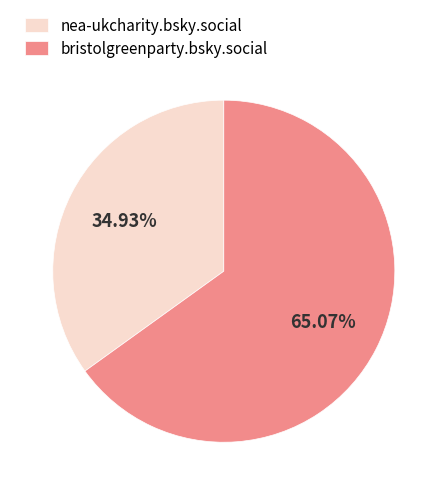

Which category has the biggest portion of the pie?

bristolgreenparty.bsky.social